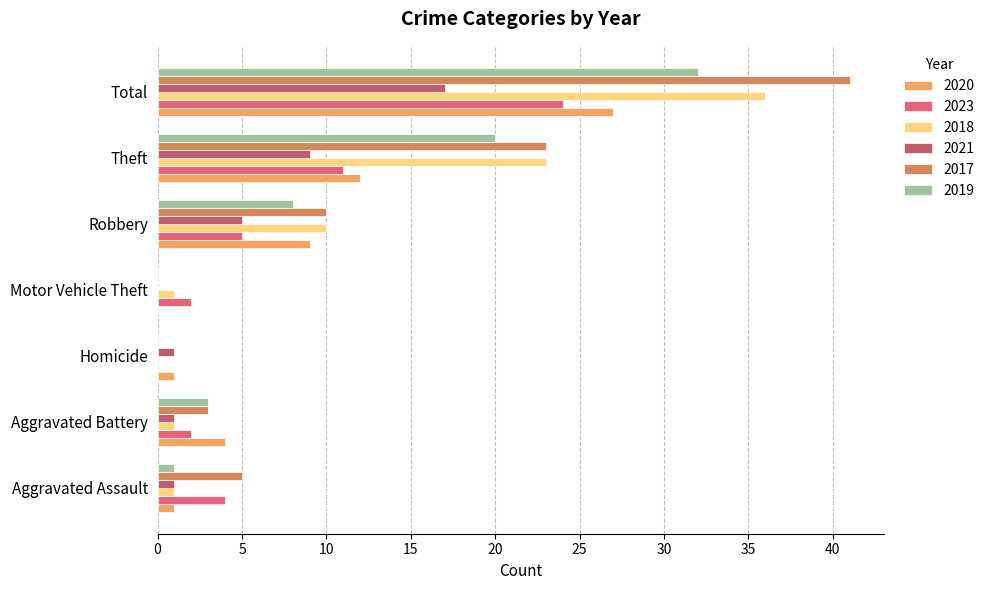

Where is 2020 nearest to the value 13?

Theft